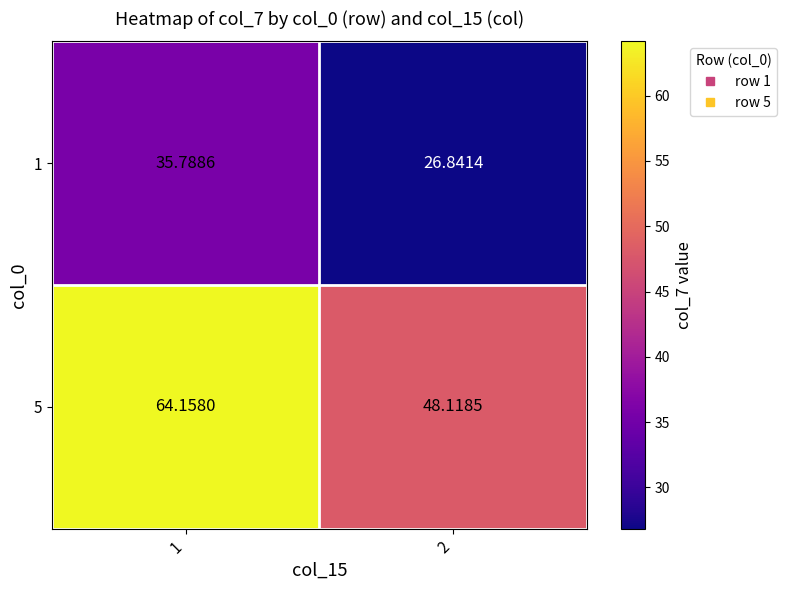

How many data points in 5 are less than 64?

1